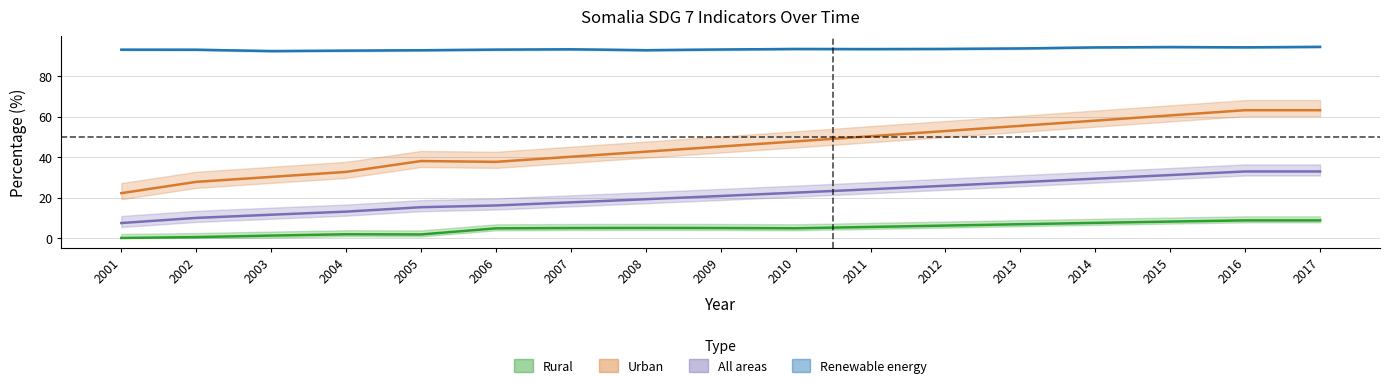

Is the value of Rural at 2010 greater than the value of Urban at 2017?

No